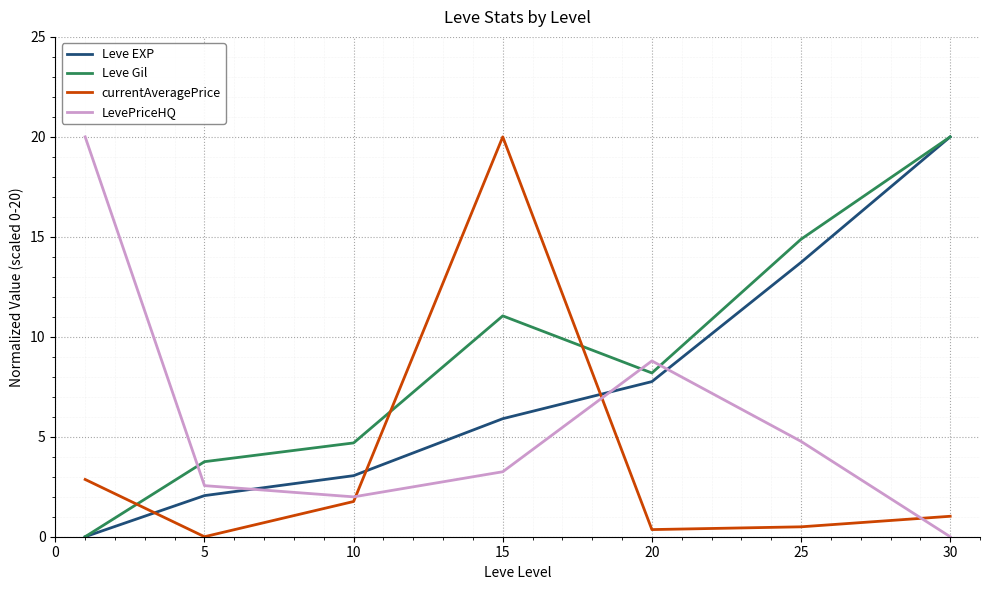

Which series ends up on top after the final intersection of currentAveragePrice and Leve EXP?

Leve EXP